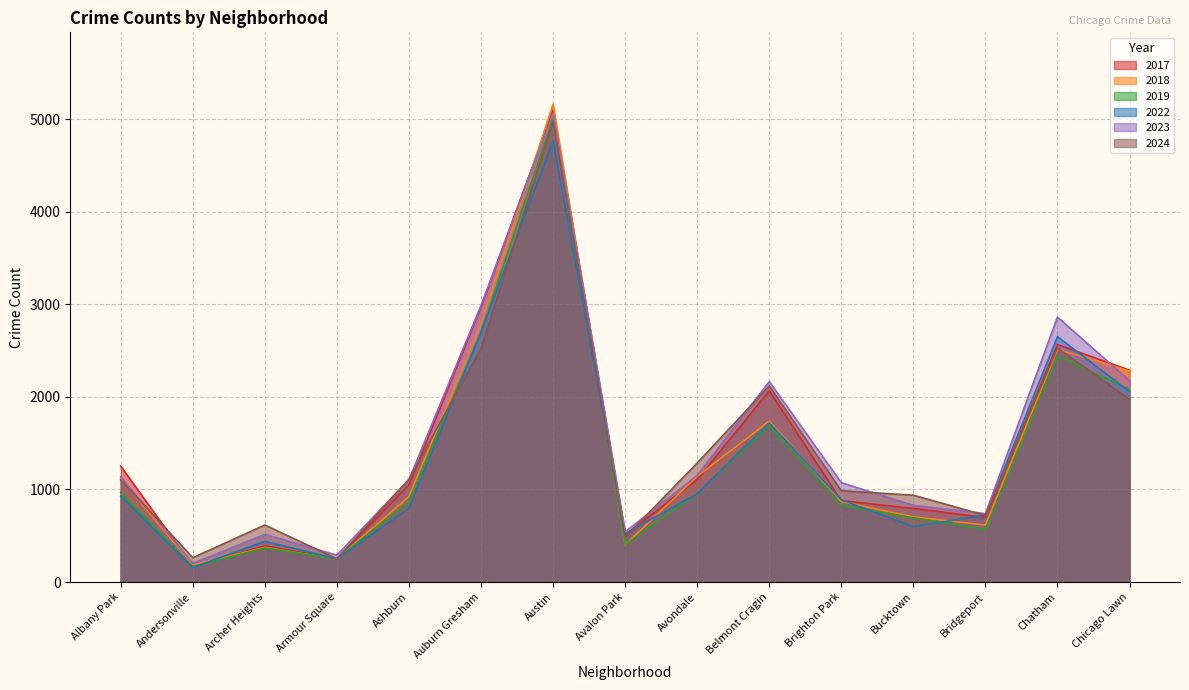

What is the difference between the second highest and minimum values in the 2017 series?

2802